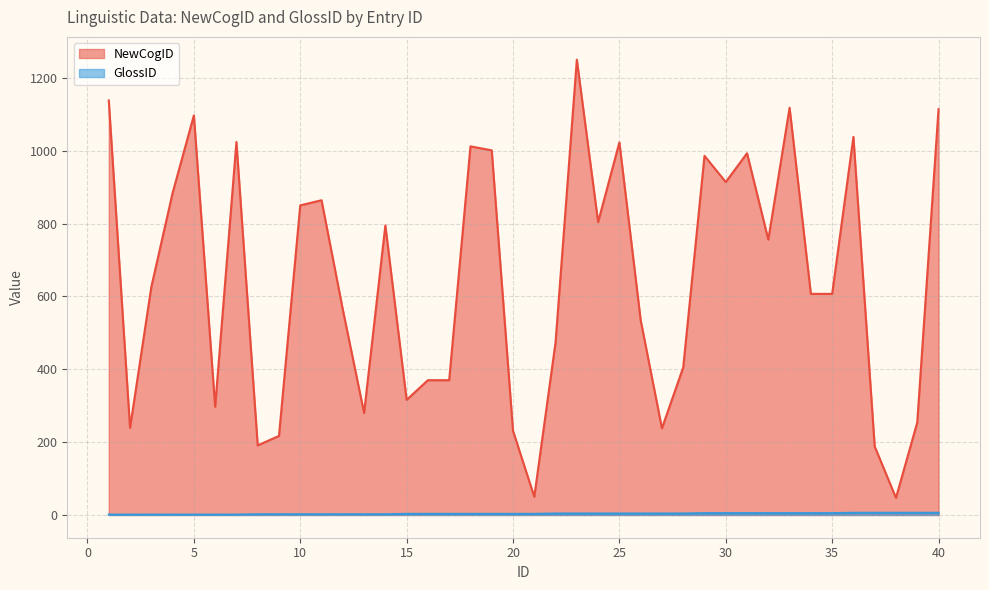

What is the approximate value of NewCogID at 14?

795